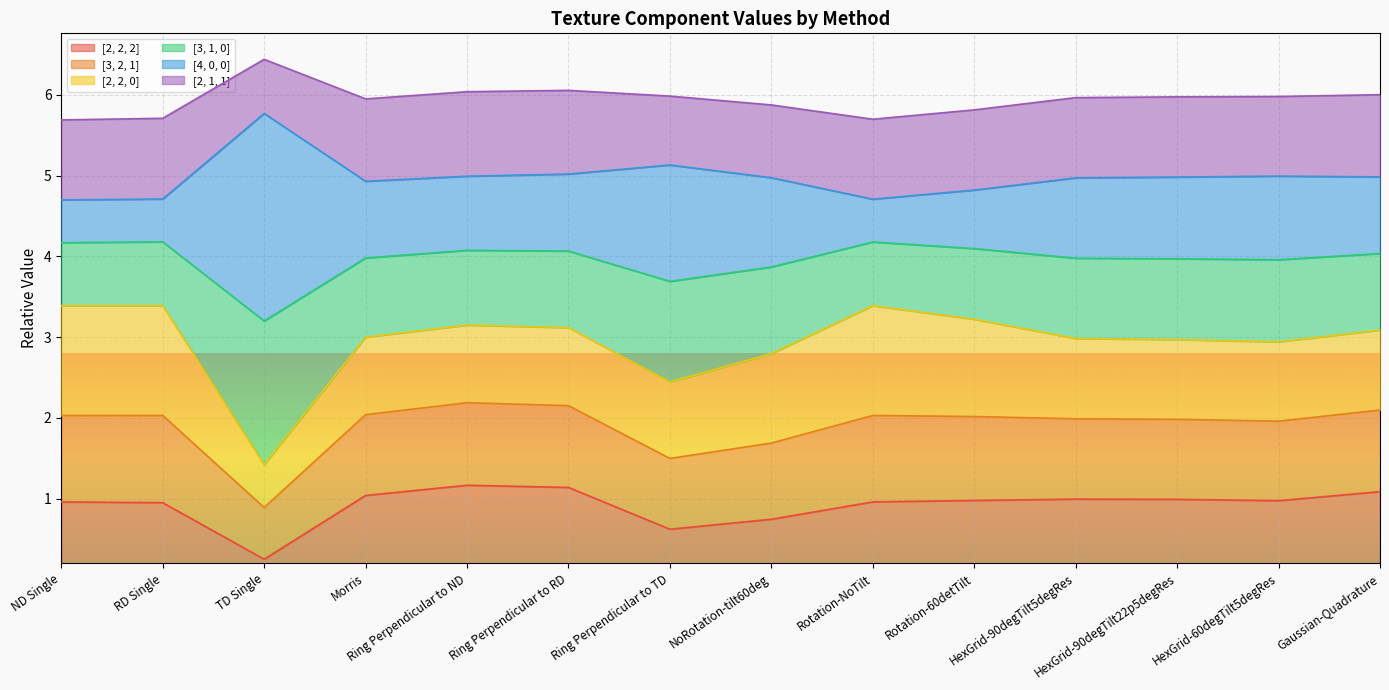

What is the total value across all series at HexGrid-90degTilt22p5degRes?

6.0